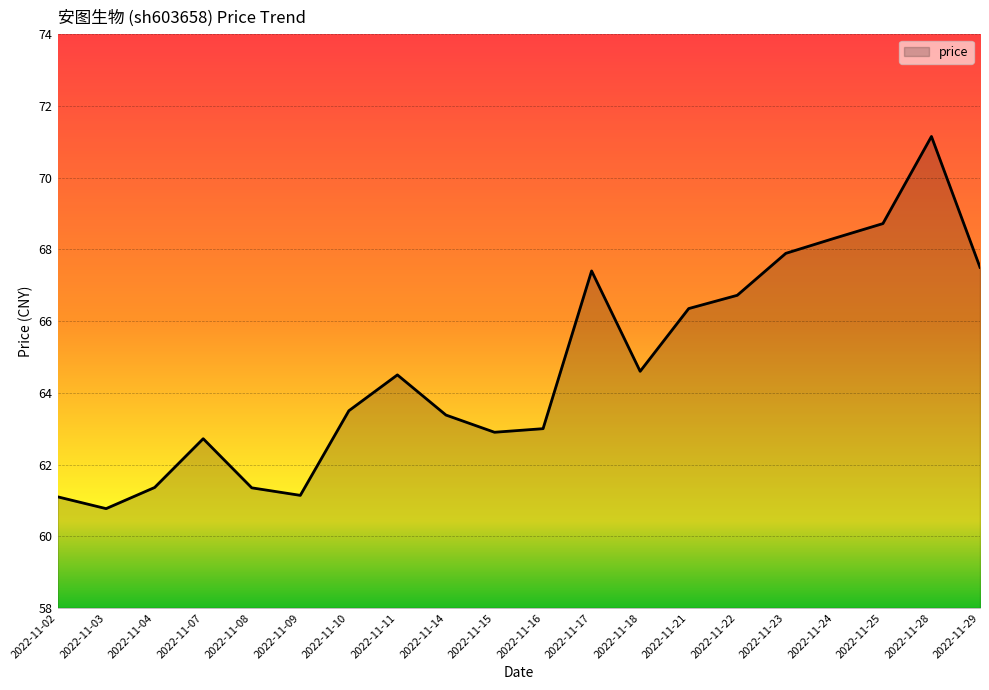

How many interior local valleys (lower than both neighbors) does the data have?

4